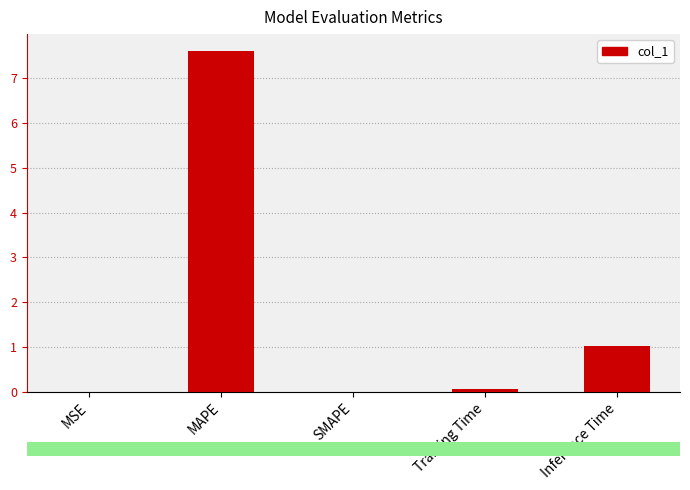

Where is the data nearest to the value 3?

Inference Time